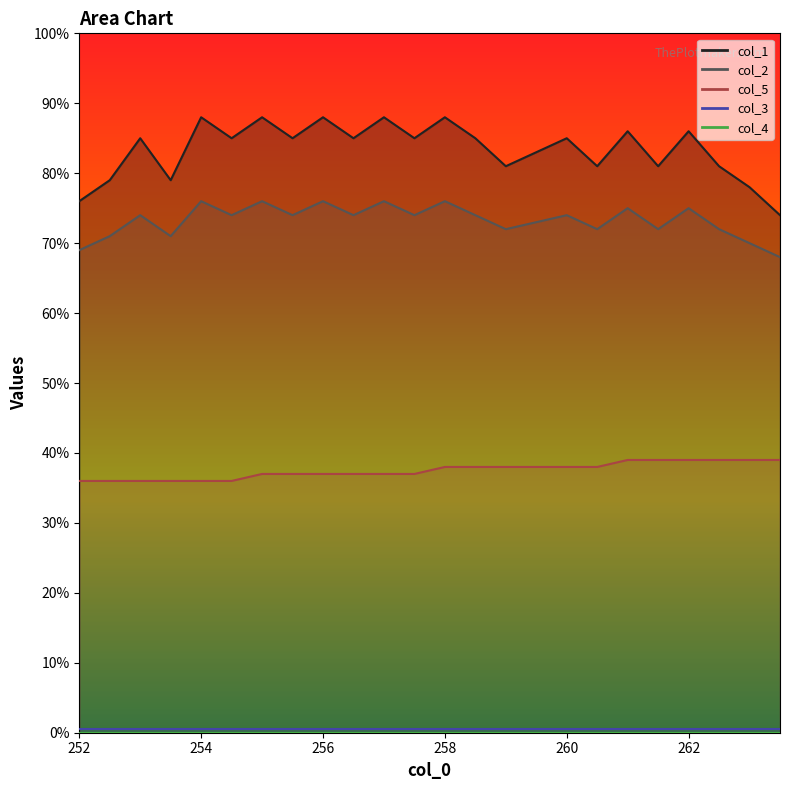

Which series has the largest range (max minus min)?

col_1